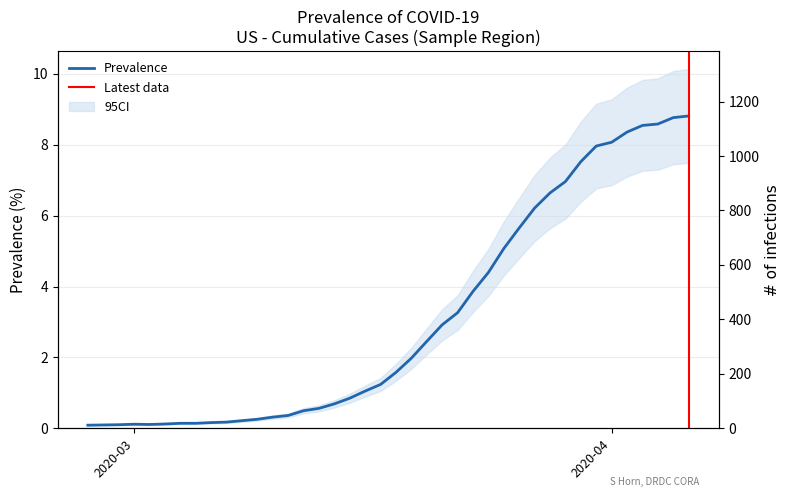

What is the sum of the values at 2020-03-05 and 2020-03-30?

7.7